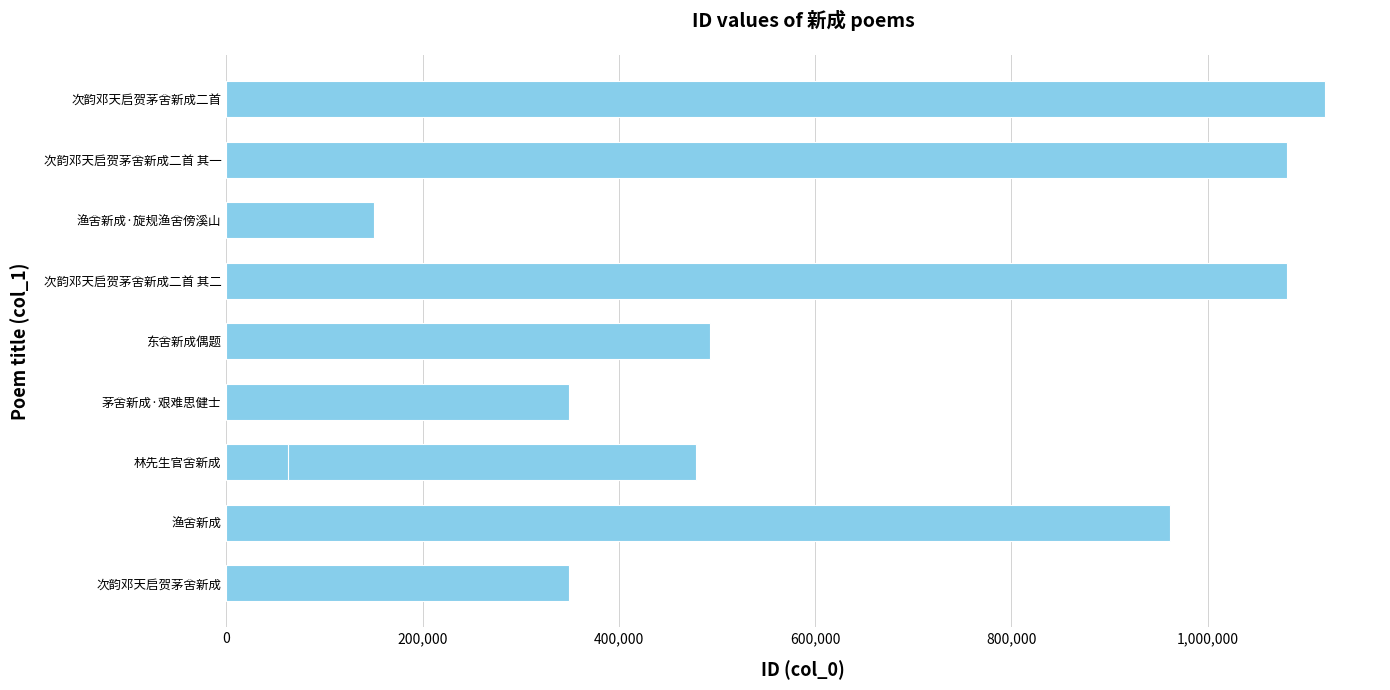

The chart shows a value of 1644595 at 渔舍新成. True or false?

False